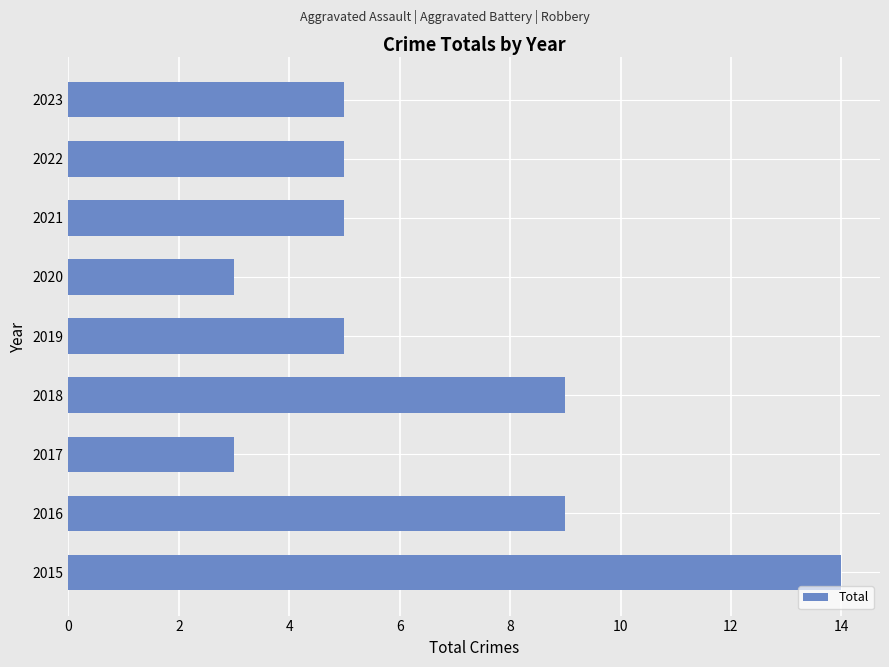

What is the difference between the maximum and second lowest values?

11